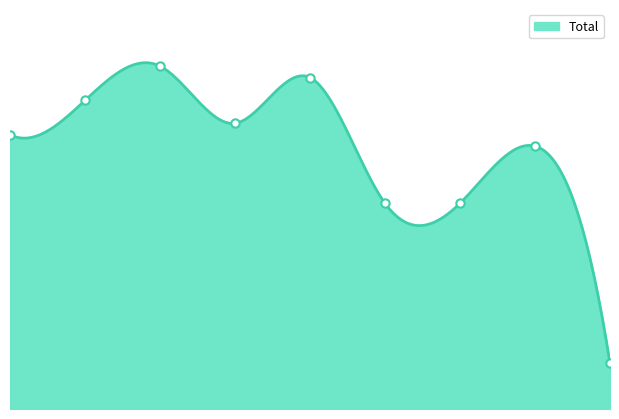

What is the sum of all values?

198